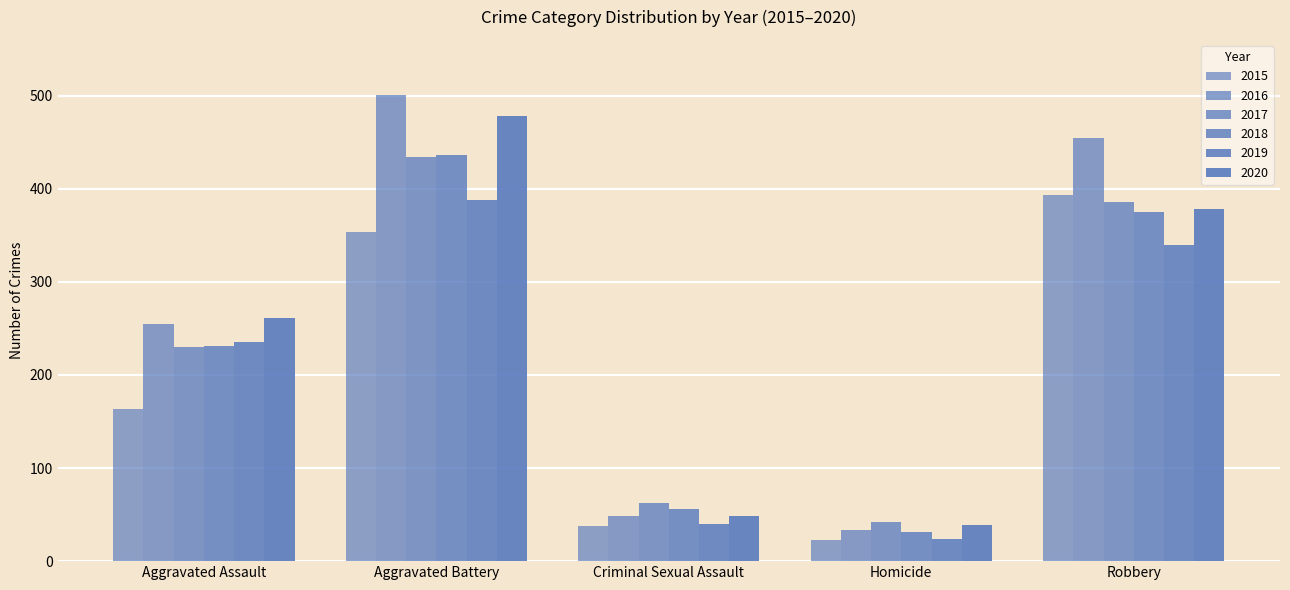

Which series has the largest total across all categories?

2016